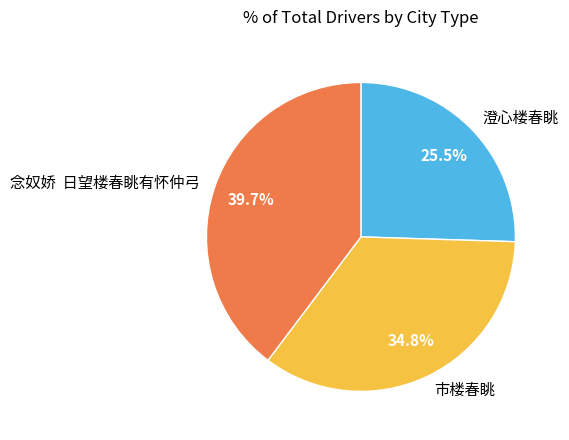

Rank the categories by value from highest to lowest.

念奴娇 日望楼春眺有怀仲弓, 市楼春眺, 澄心楼春眺